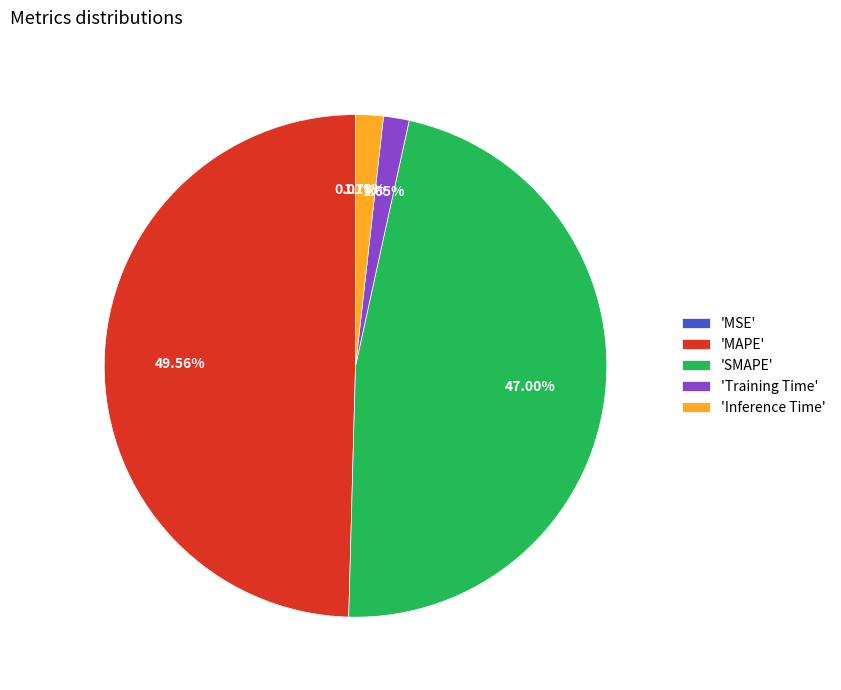

To the nearest percent, what is the difference between the largest and smallest slice percentages?

50%